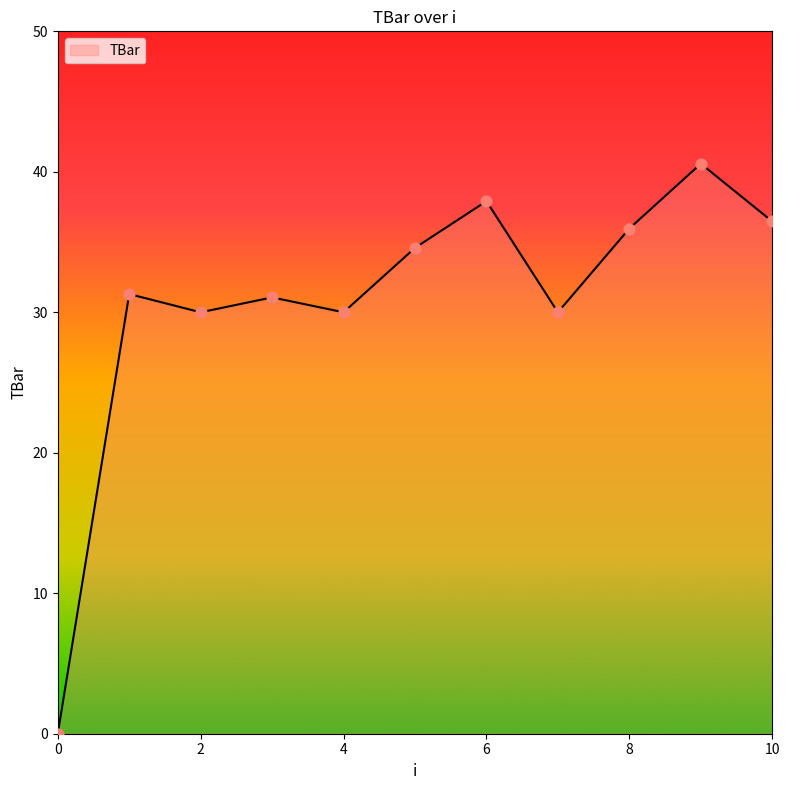

What is the greatest value displayed?

40.6